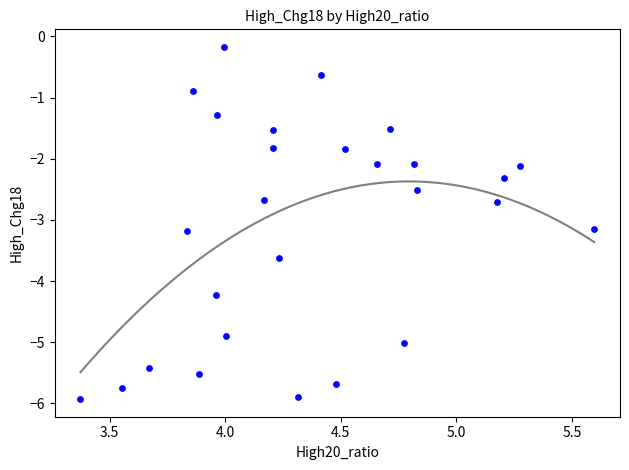

What is the range of Y values (max minus min)?

5.8